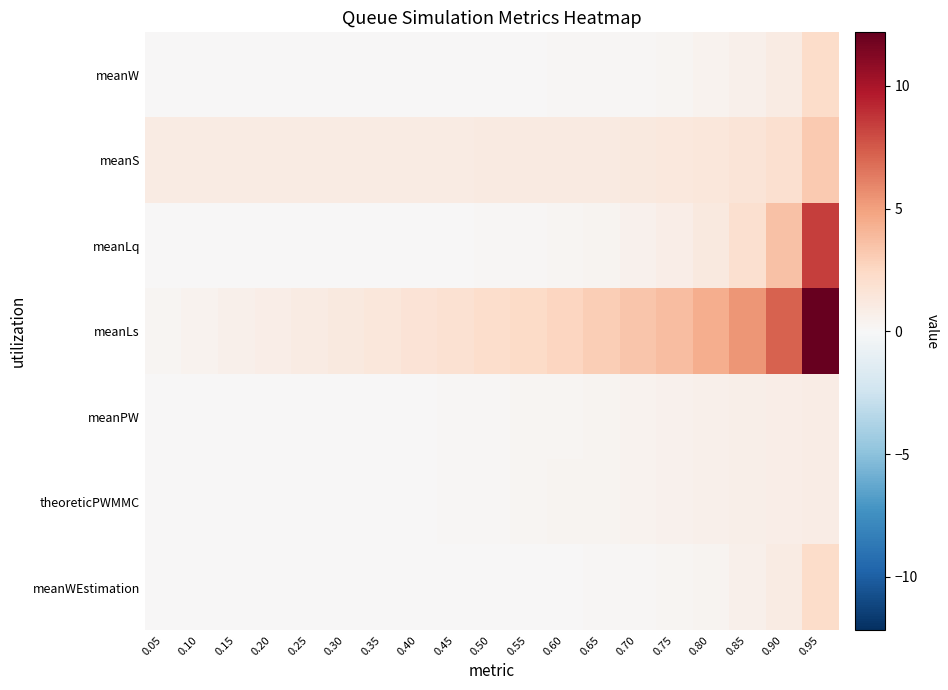

Reading left to right, what are all the values shown in this chart?

meanW: 0.05=0.0	0.10=0.0	0.15=0.0	0.20=0.0	0.25=0.0	0.30=0.0	0.35=0.0	0.40=0.0	0.45=0.0	0.50=0.0	0.55=0.1	0.60=0.1	0.65=0.1	0.70=0.2	0.75=0.3	0.80=0.4	0.85=0.6	0.90=1.0	0.95=2.2
meanS: 0.05=1.0	0.10=1.0	0.15=1.0	0.20=1.0	0.25=1.0	0.30=1.0	0.35=1.0	0.40=1.0	0.45=1.0	0.50=1.0	0.55=1.1	0.60=1.1	0.65=1.1	0.70=1.2	0.75=1.3	0.80=1.4	0.85=1.6	0.90=2.0	0.95=3.2
meanLq: 0.05=0.0	0.10=0.0	0.15=0.0	0.20=0.0	0.25=0.0	0.30=0.0	0.35=0.0	0.40=0.0	0.45=0.1	0.50=0.1	0.55=0.2	0.60=0.2	0.65=0.4	0.70=0.5	0.75=0.8	0.80=1.2	0.85=2.0	0.90=3.5	0.95=8.4
meanLs: 0.05=0.2	0.10=0.4	0.15=0.6	0.20=0.8	0.25=1.0	0.30=1.2	0.35=1.4	0.40=1.6	0.45=1.9	0.50=2.1	0.55=2.4	0.60=2.6	0.65=3.0	0.70=3.3	0.75=3.8	0.80=4.4	0.85=5.4	0.90=7.1	0.95=12.2
meanPW: 0.05=0.0	0.10=0.0	0.15=0.0	0.20=0.0	0.25=0.0	0.30=0.0	0.35=0.1	0.40=0.1	0.45=0.1	0.50=0.2	0.55=0.2	0.60=0.3	0.65=0.3	0.70=0.4	0.75=0.5	0.80=0.6	0.85=0.7	0.90=0.8	0.95=0.9
theoreticPWMMC: 0.05=0.0	0.10=0.0	0.15=0.0	0.20=0.0	0.25=0.0	0.30=0.0	0.35=0.1	0.40=0.1	0.45=0.1	0.50=0.2	0.55=0.2	0.60=0.3	0.65=0.4	0.70=0.4	0.75=0.5	0.80=0.6	0.85=0.7	0.90=0.8	0.95=0.9
meanWEstimation: 0.05=0.0	0.10=0.0	0.15=0.0	0.20=0.0	0.25=0.0	0.30=0.0	0.35=0.0	0.40=0.0	0.45=0.0	0.50=0.0	0.55=0.1	0.60=0.1	0.65=0.1	0.70=0.2	0.75=0.3	0.80=0.4	0.85=0.6	0.90=1.0	0.95=2.2